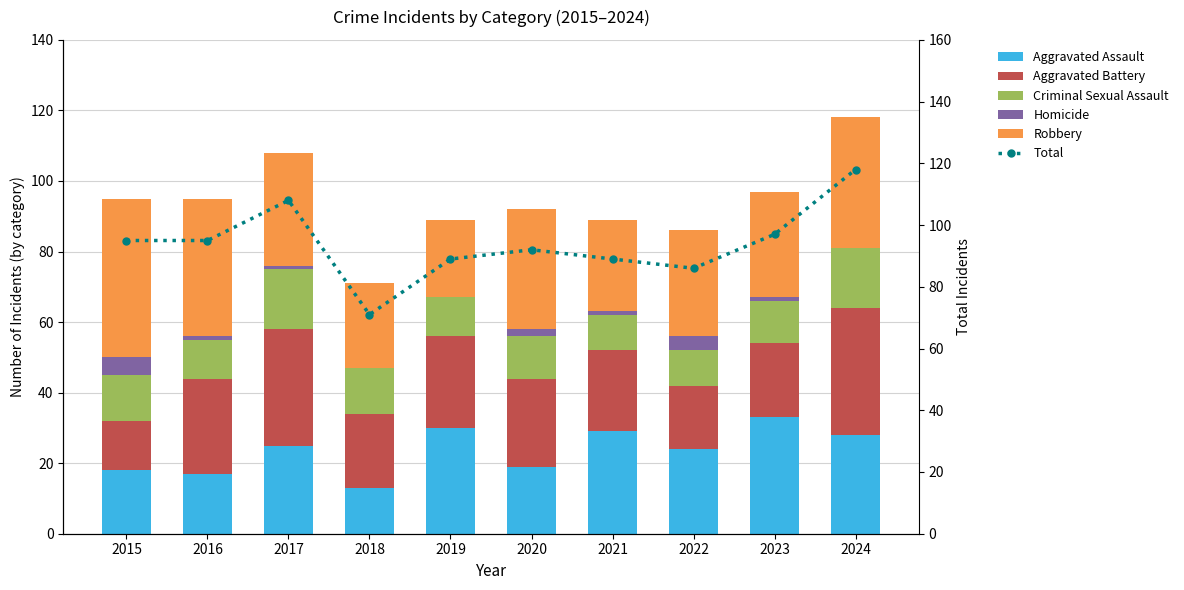

Rank the series by their maximum value, from lowest to highest.

Homicide, Criminal Sexual Assault, Aggravated Assault, Aggravated Battery, Robbery, Total